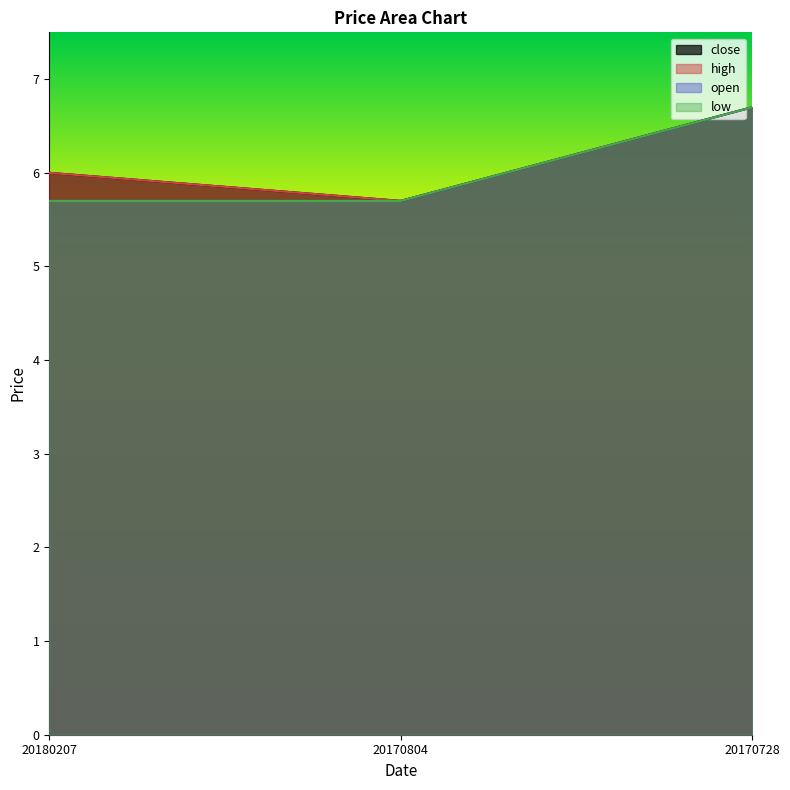

Reading left to right, what are all the values shown in this chart?

close: 6.0	5.7	6.7
high: 6.0	5.7	6.7
open: 5.7	5.7	6.7
low: 5.7	5.7	6.7